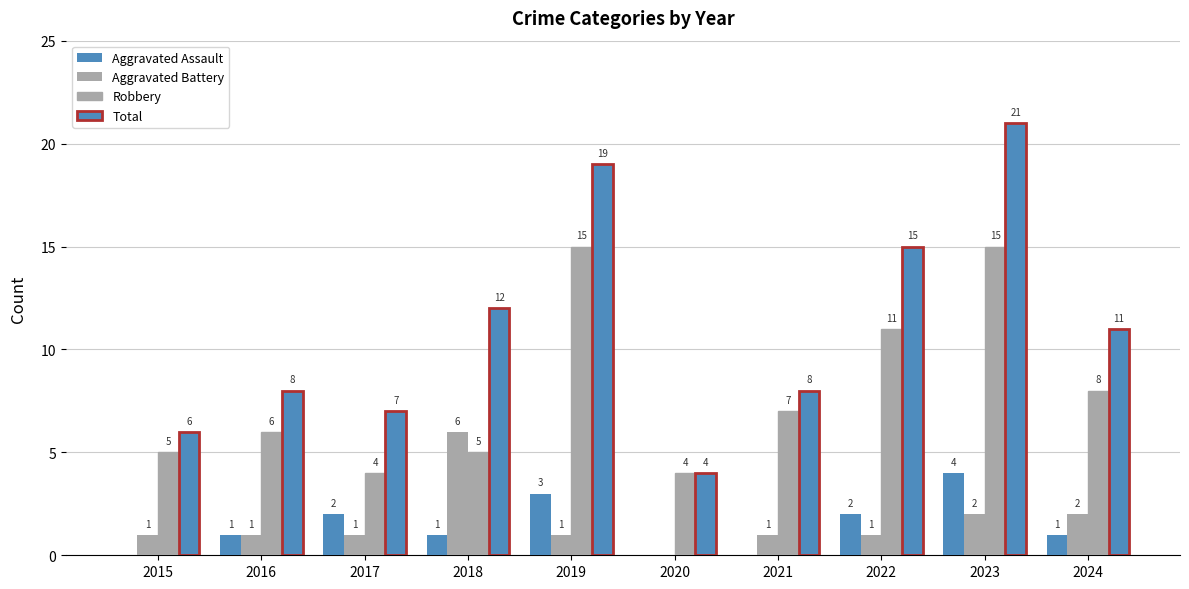

Which has a higher value, 2023 or 2021?

2023